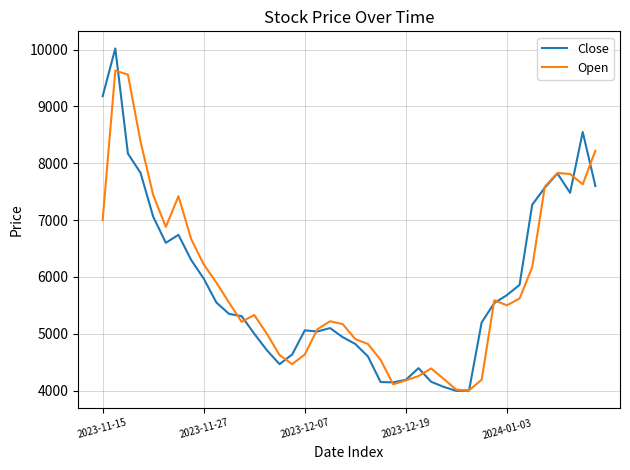

Which series has the widest spread of values?

Close